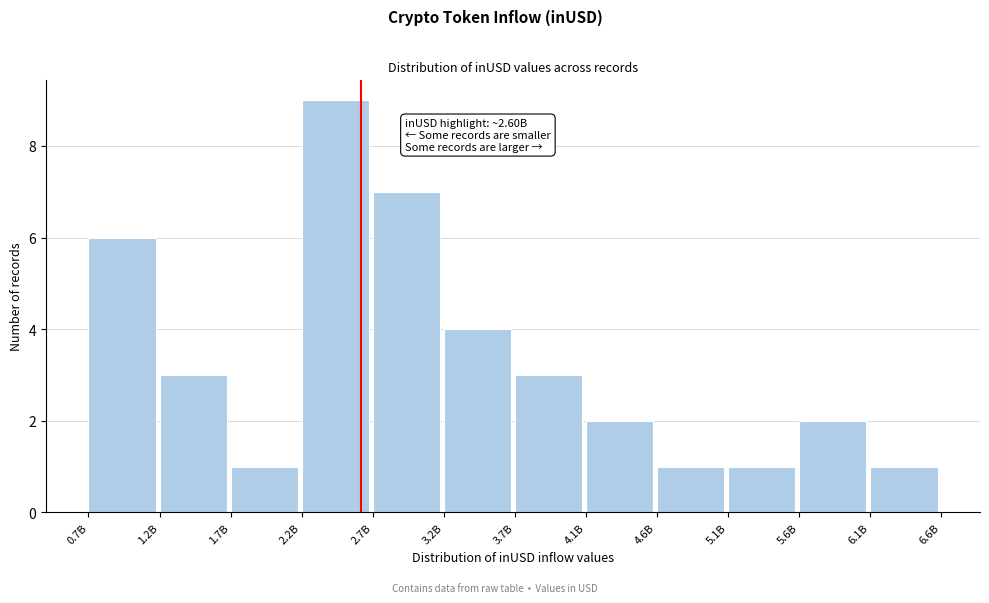

Reading left to right, list all the values displayed in this chart.

6	3	1	9	7	4	3	2	1	1	2	1